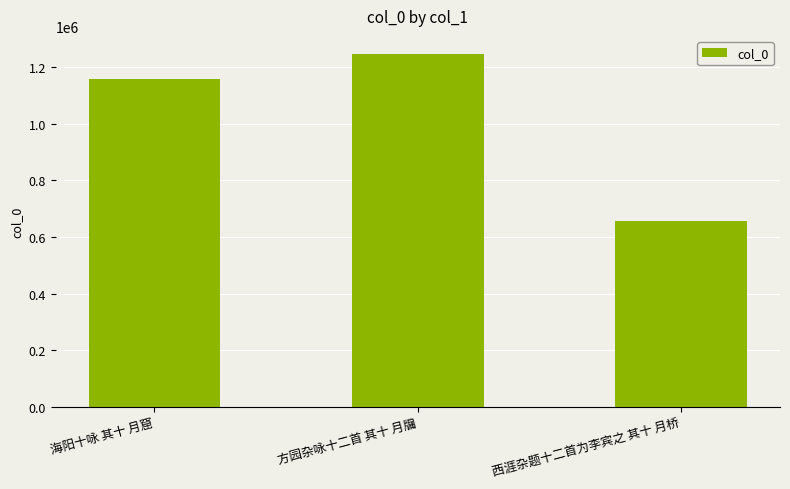

What is the change in value from 方园杂咏十二首 其十 月牖 to 西涯杂题十二首为李宾之 其十 月桥?

-593367